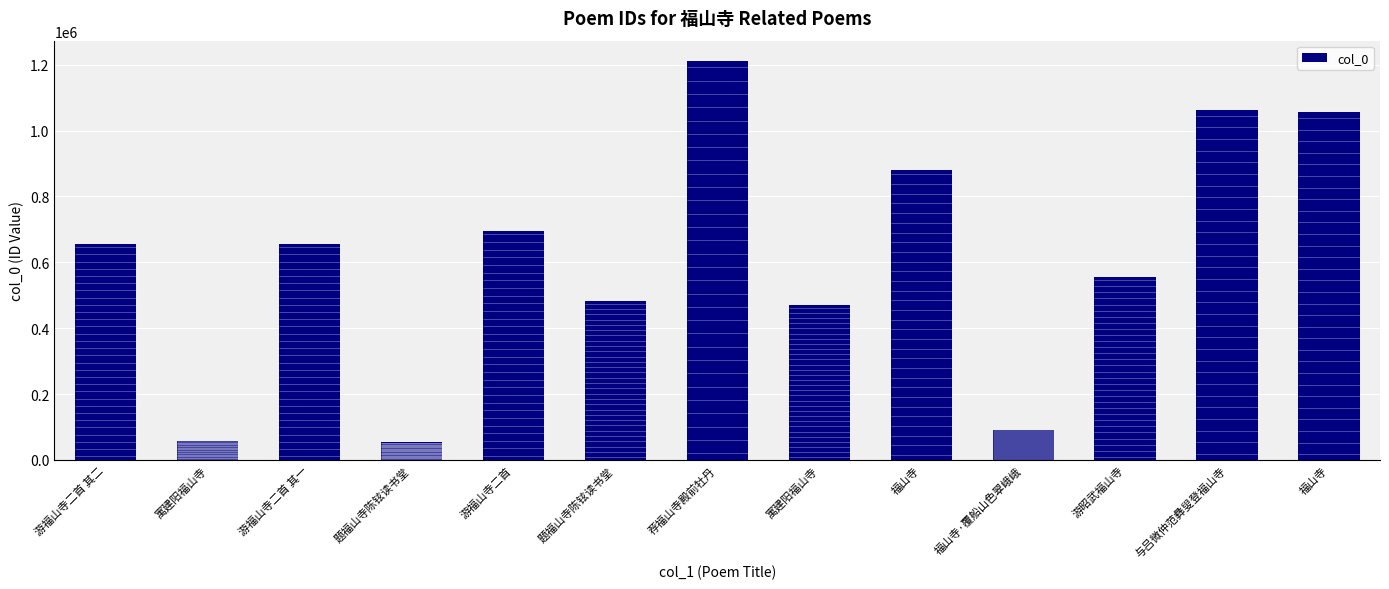

What is the sum of all values?

7931399